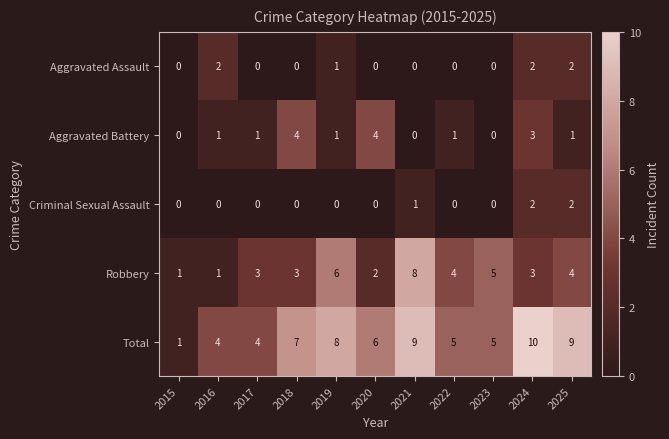

Which series changed the most between 2020 and 2024?

Total